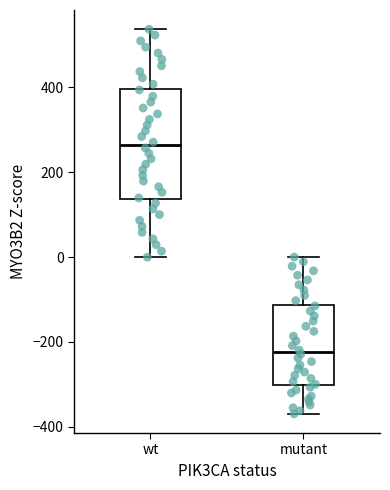

Where is the lower edge of the box for wt on the y-axis? The values are not printed on the chart, so give them approximately, as read against the axis.

140